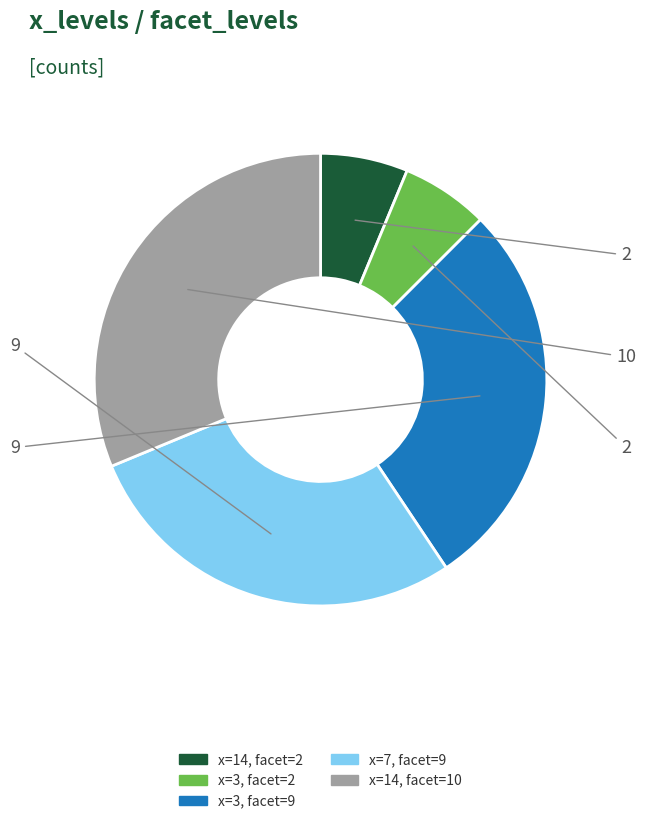

How many slices are in this pie chart?

5